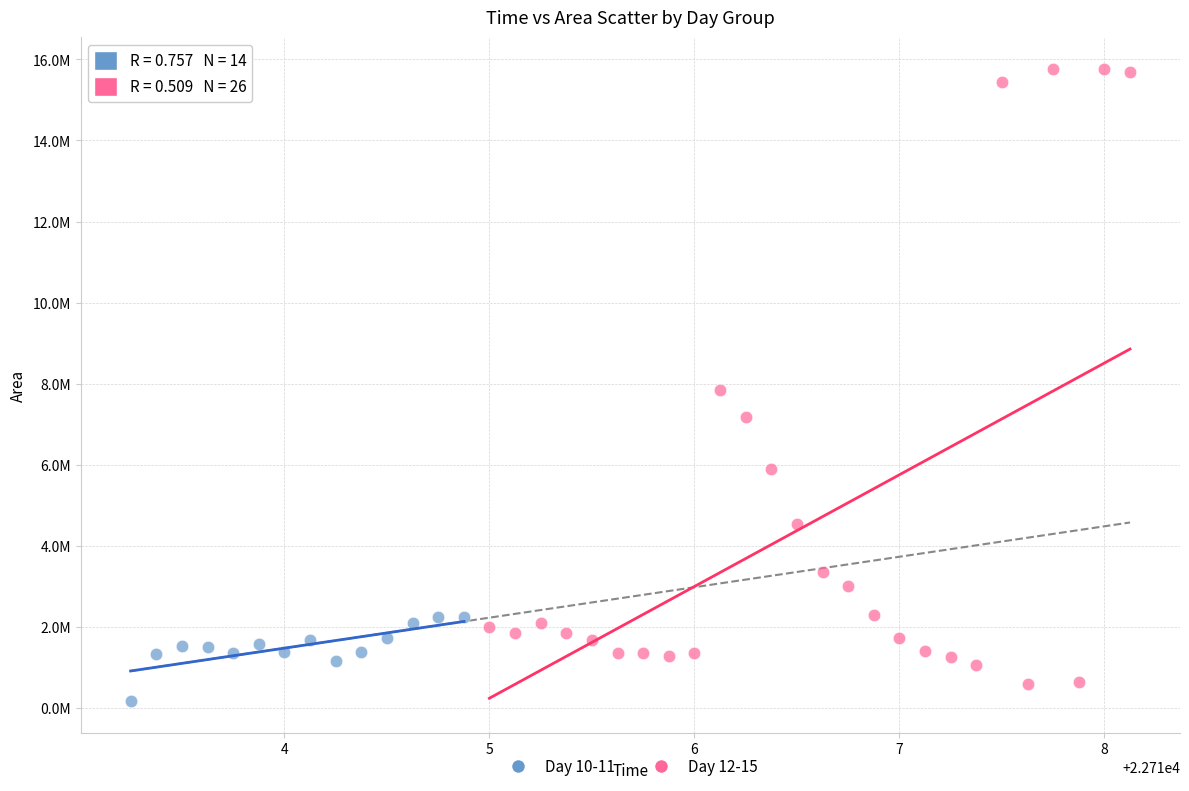

What are all the series names shown in the legend?

Day 10-11, Day 12-15